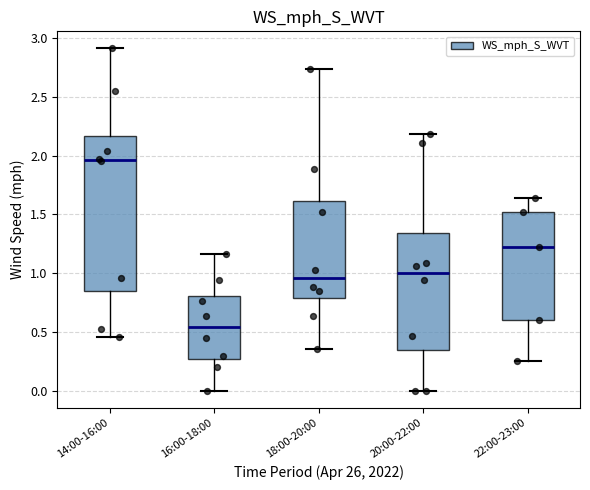

Where does the median line of the box for 18:00-20:00 sit on the y-axis? The values are not printed on the chart, so give them approximately, as read against the axis.

0.95